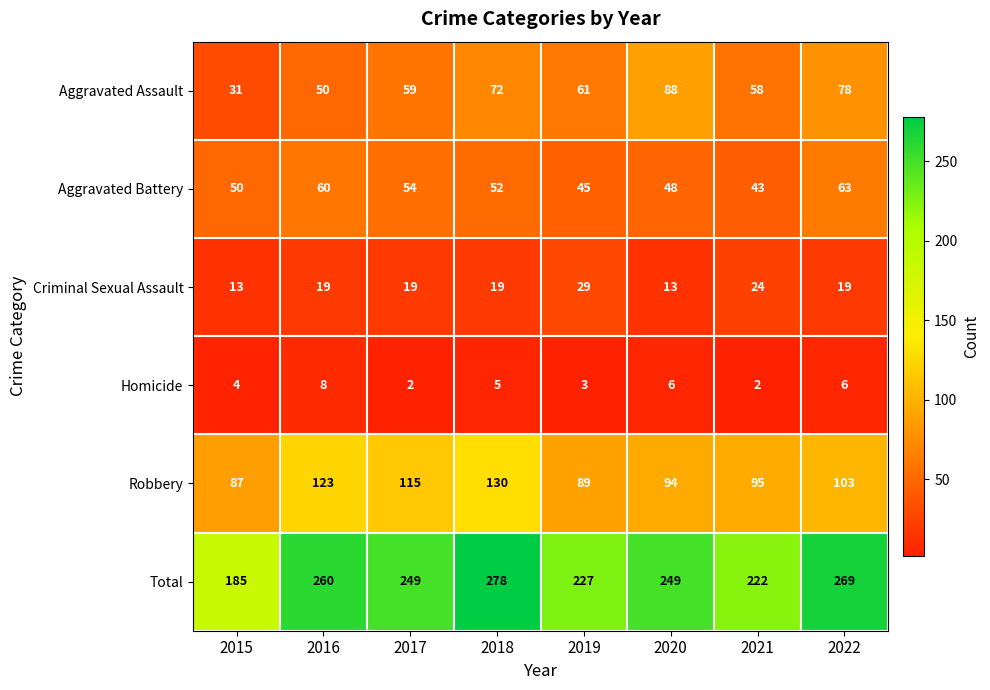

Is it true that Robbery equals 61 at 2017?

False